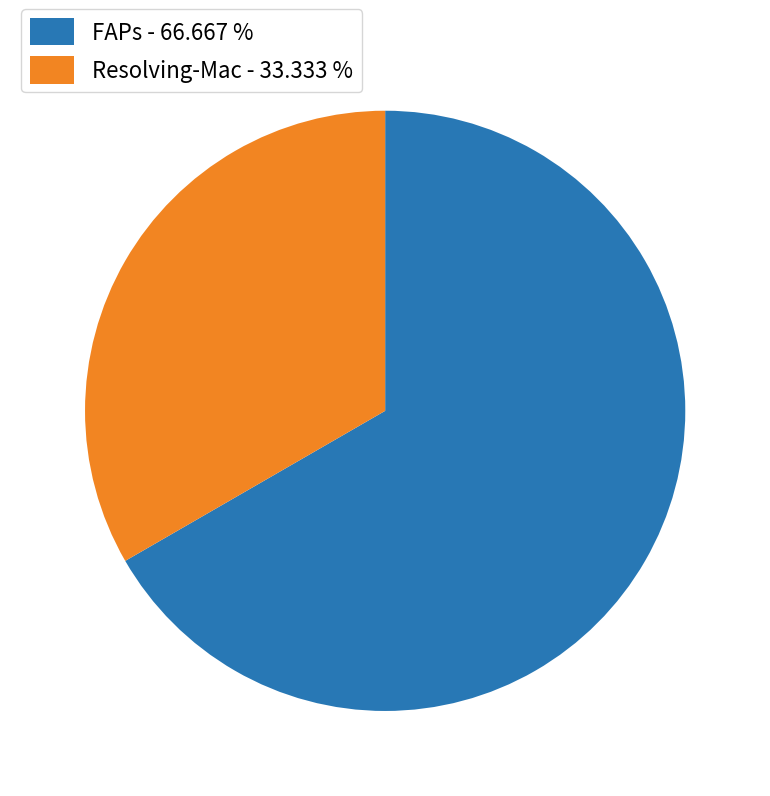

Does any single category account for the majority?

Yes